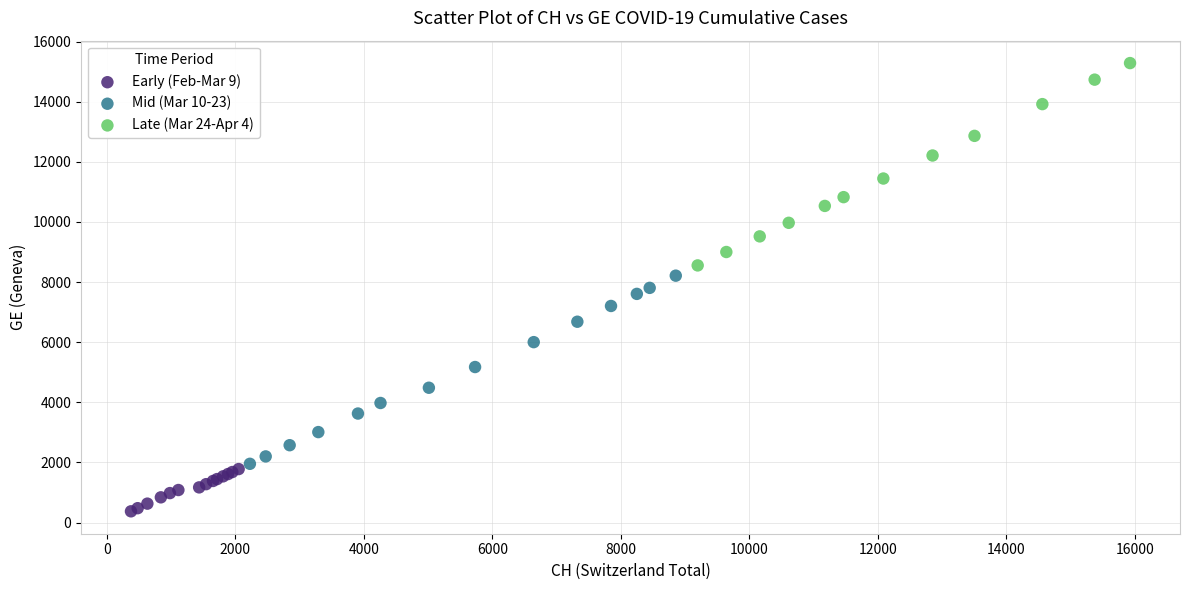

What are all the series names shown in the legend?

Early (Feb-Mar 9), Mid (Mar 10-23), Late (Mar 24-Apr 4)